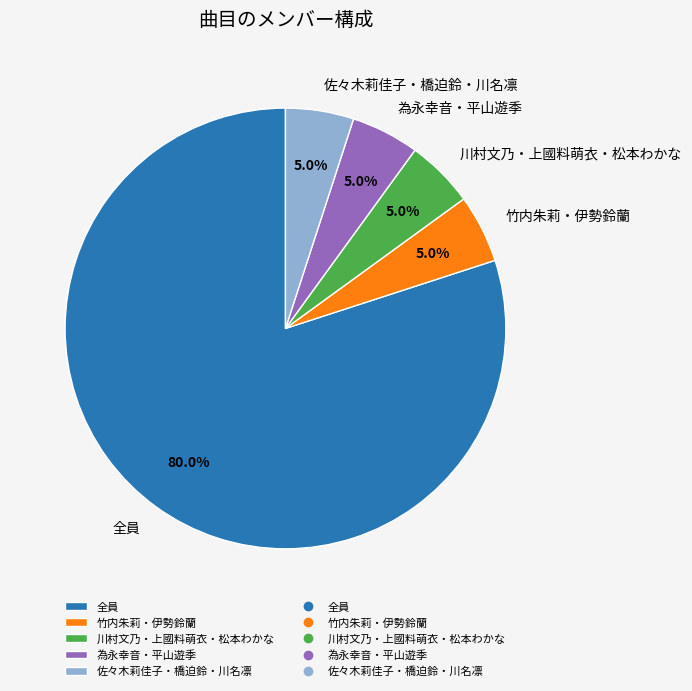

What is the largest slice in the pie chart?

全員